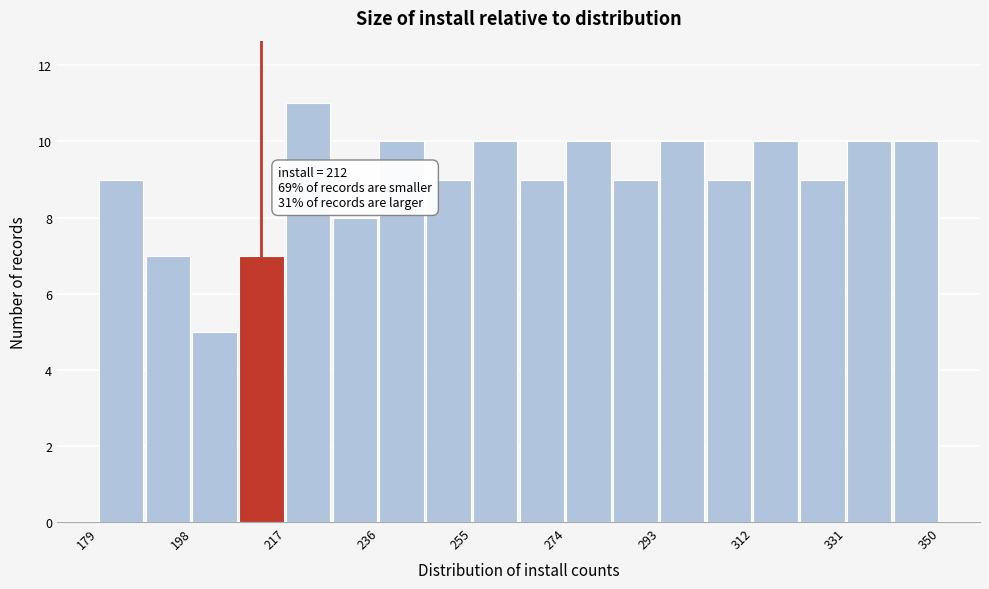

Over which range of the x-axis is the bar tallest?

217.0 to 226.5